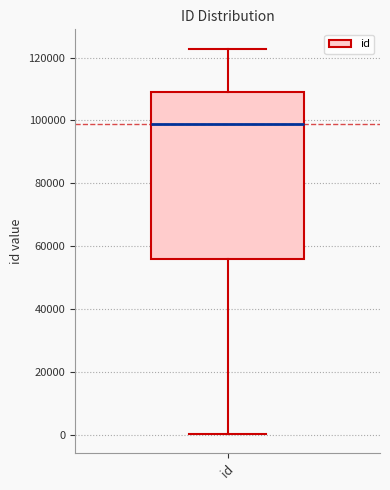

Transcribe this box plot: give where the median line is, the range the box spans, and where the two whiskers end, as read against the y-axis. The values are not printed on the chart, so give them approximately, as read against the axis.

median 98000, box 56000 to 110000, whiskers 0 to 122000